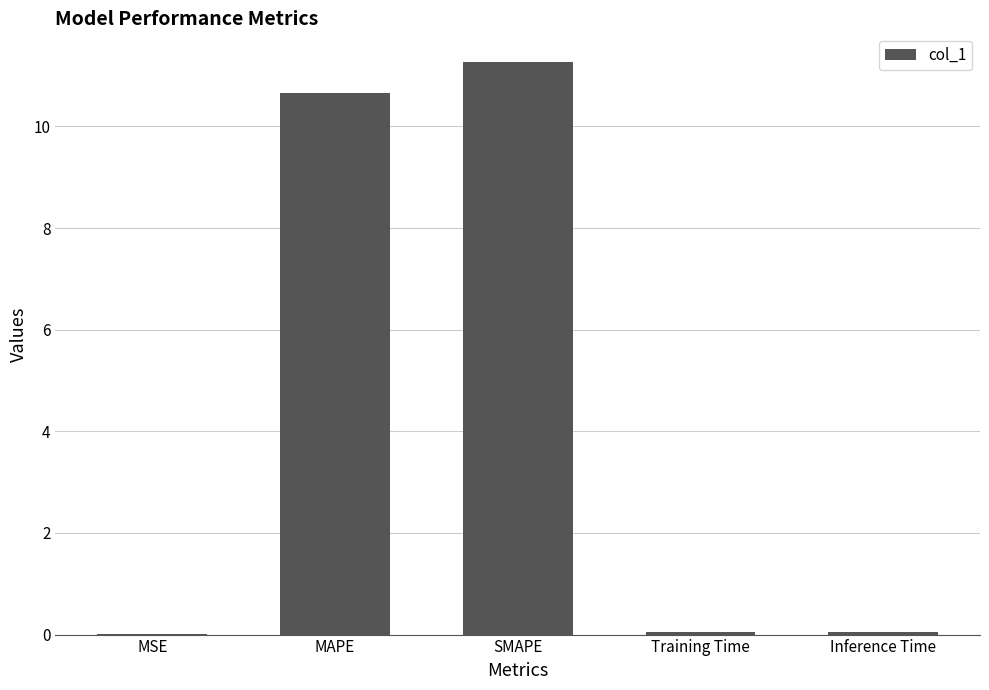

The chart shows a value of 10.7 at MAPE. True or false?

True